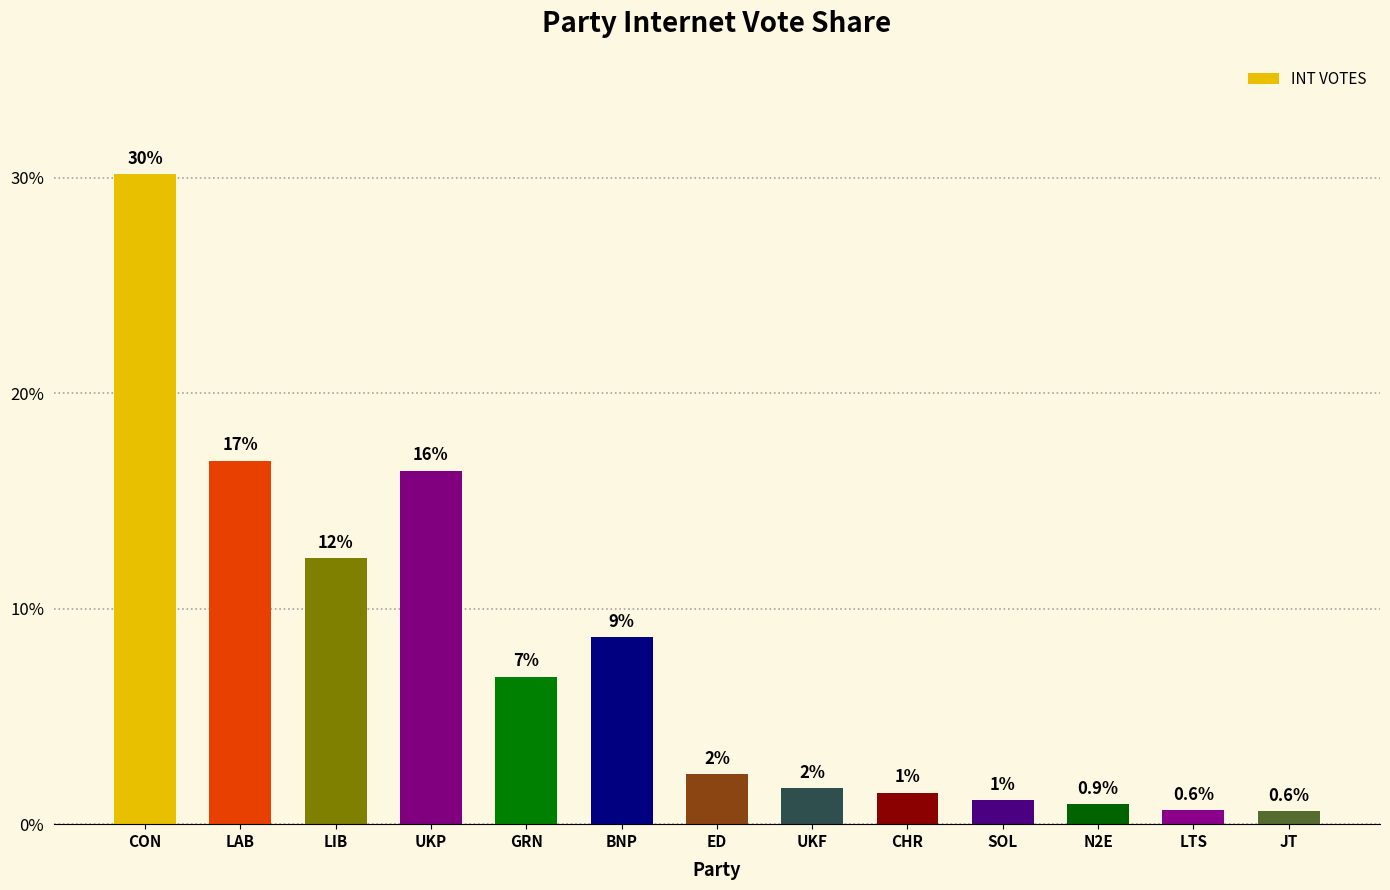

What is the difference between the maximum and minimum values?

29.6